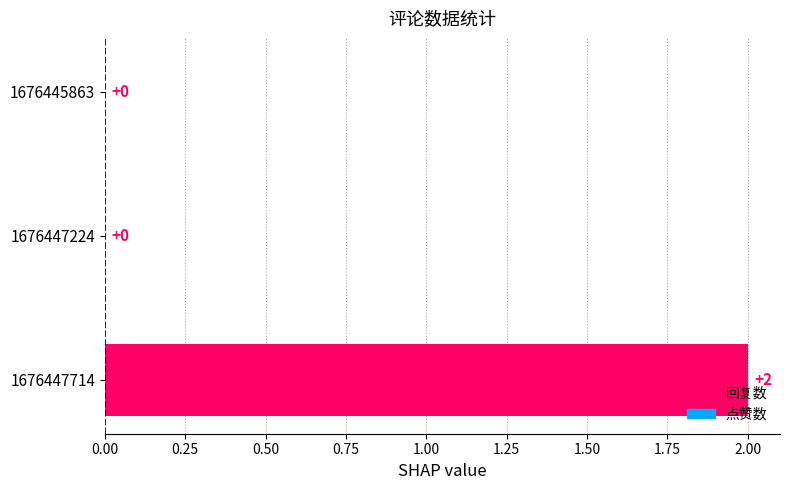

How many bars are there in total?

6